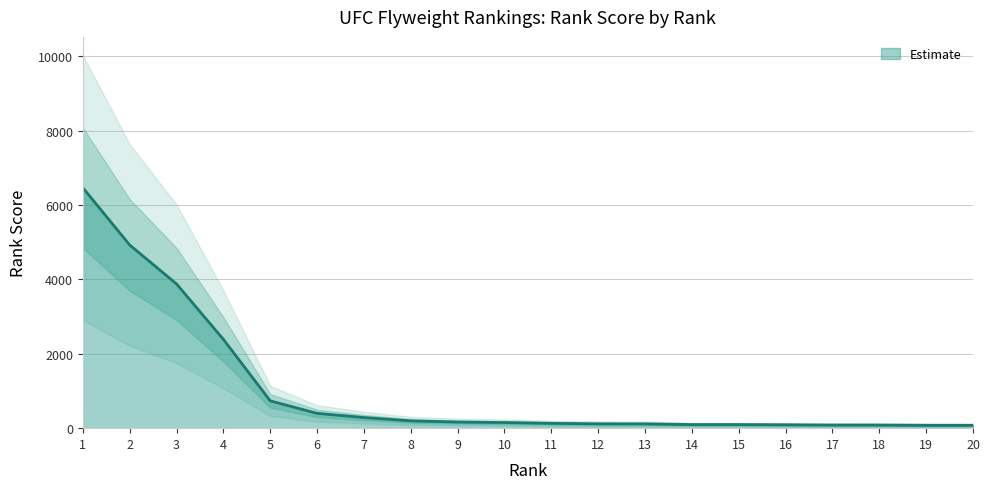

What is the sum of the values at 19 and 11?

207.9